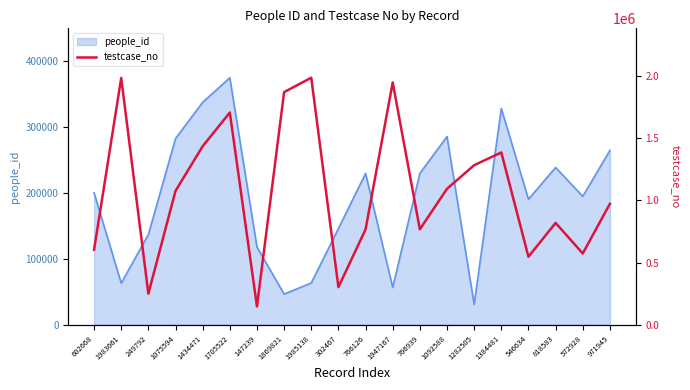

The value of people_id at 766126 is 229796. True or false?

True